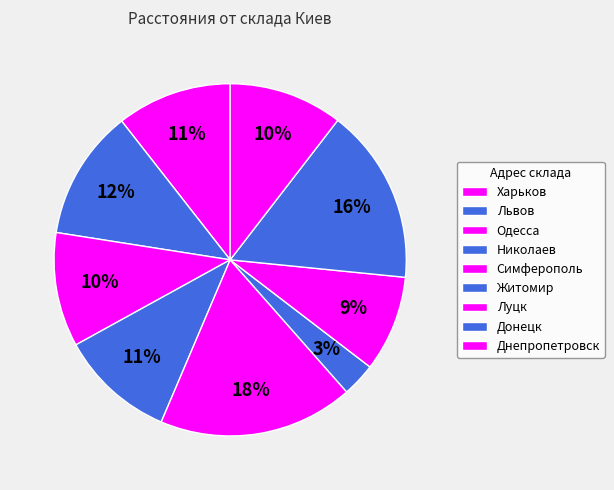

How many segments does this pie chart have?

9